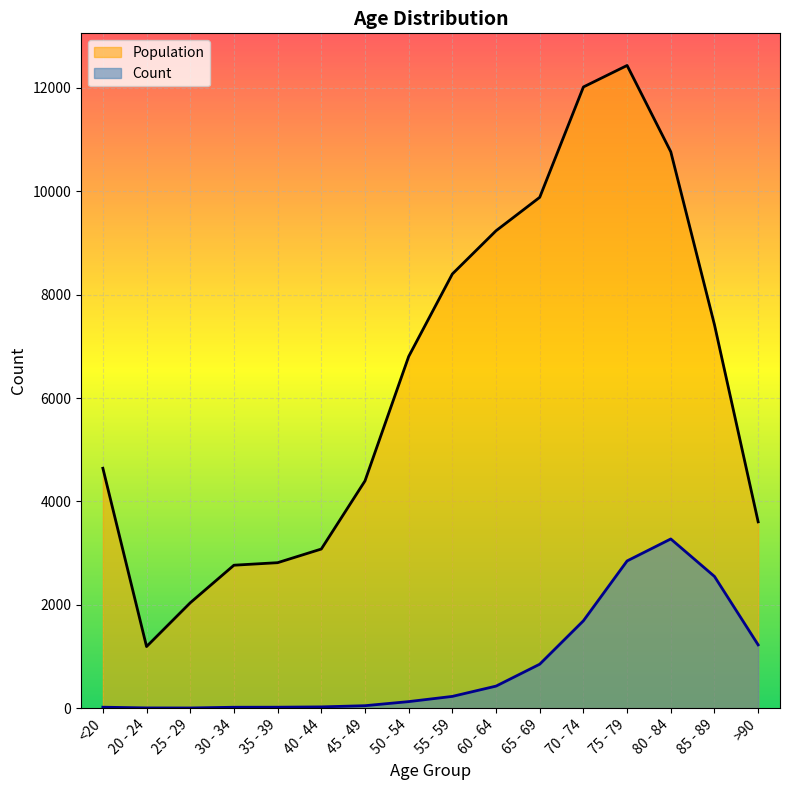

What is the value of the Population point at the 5th from the left?

2814